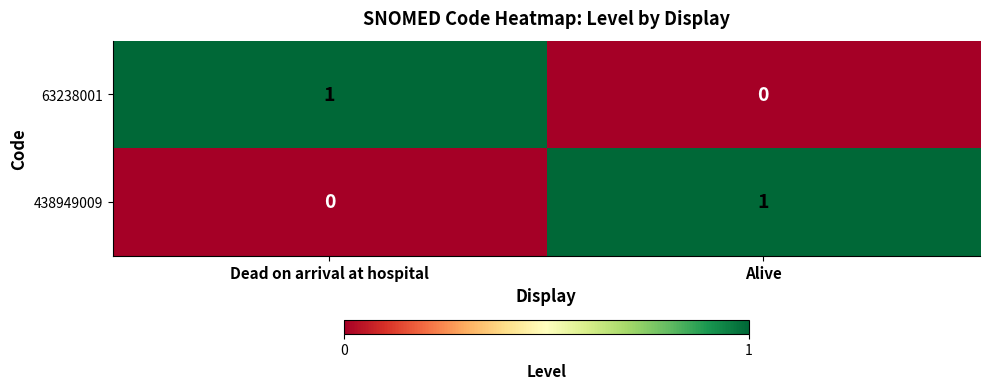

Reading right to left, transcribe all the data shown in this chart.

63238001: Alive=0	Dead on arrival at hospital=1
438949009: Alive=1	Dead on arrival at hospital=0